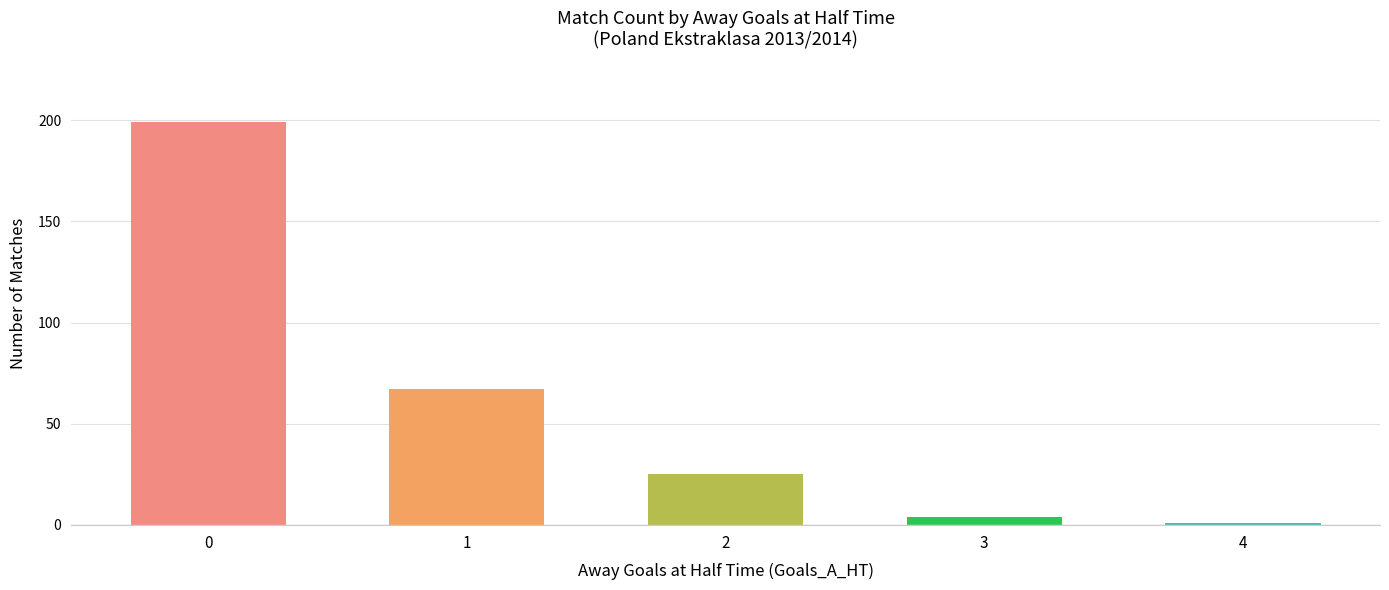

Which has a higher value, 2 or 1?

1